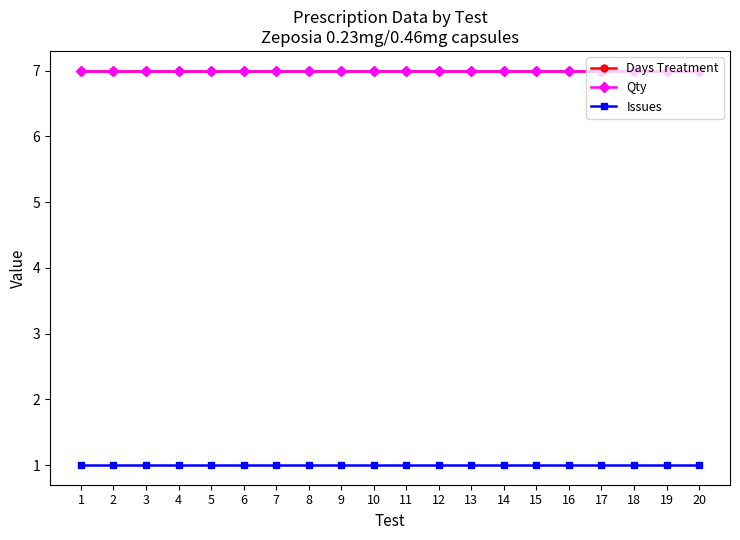

What is the value of the Qty point at the 17th from the left?

7